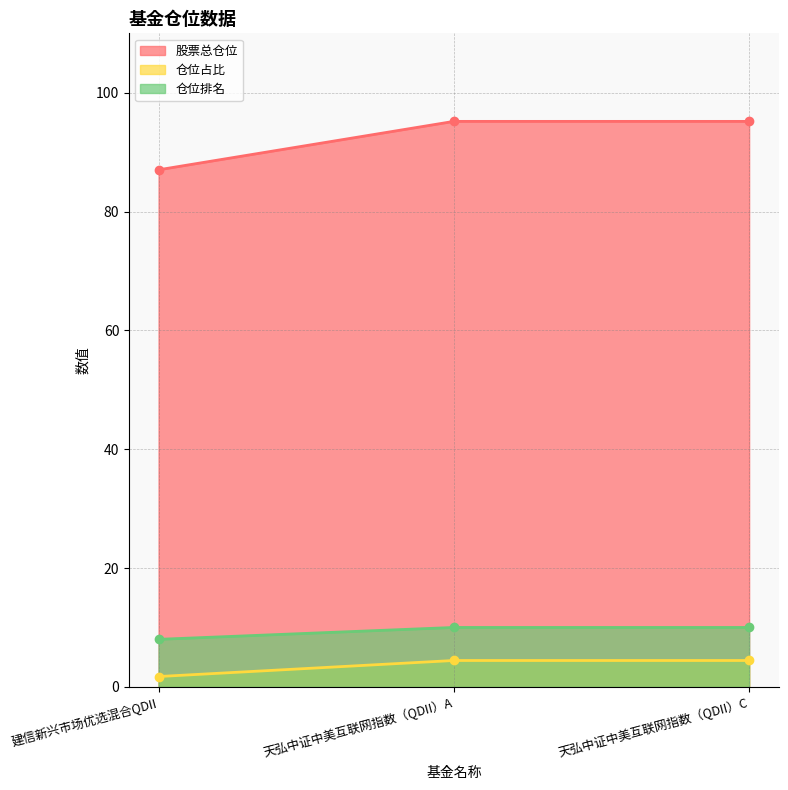

At which category does the chart reach its minimum across all series?

建信新兴市场优选混合QDII